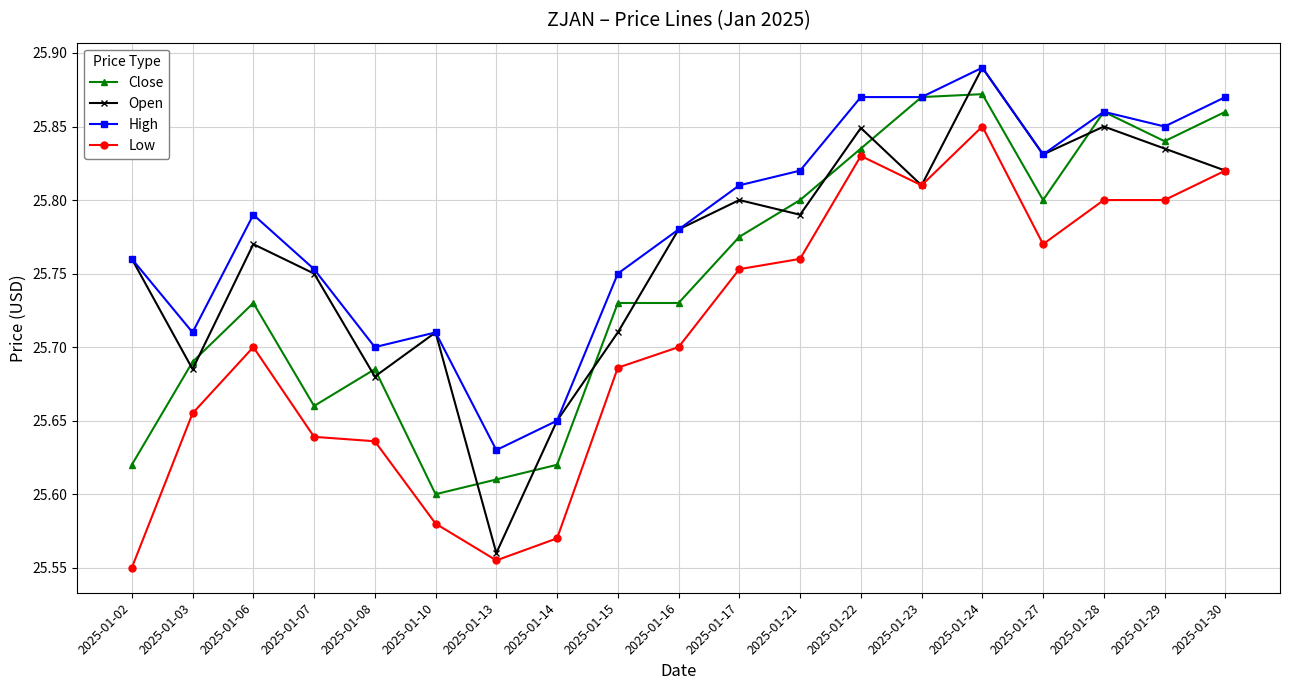

How many lines are shown in the chart?

4